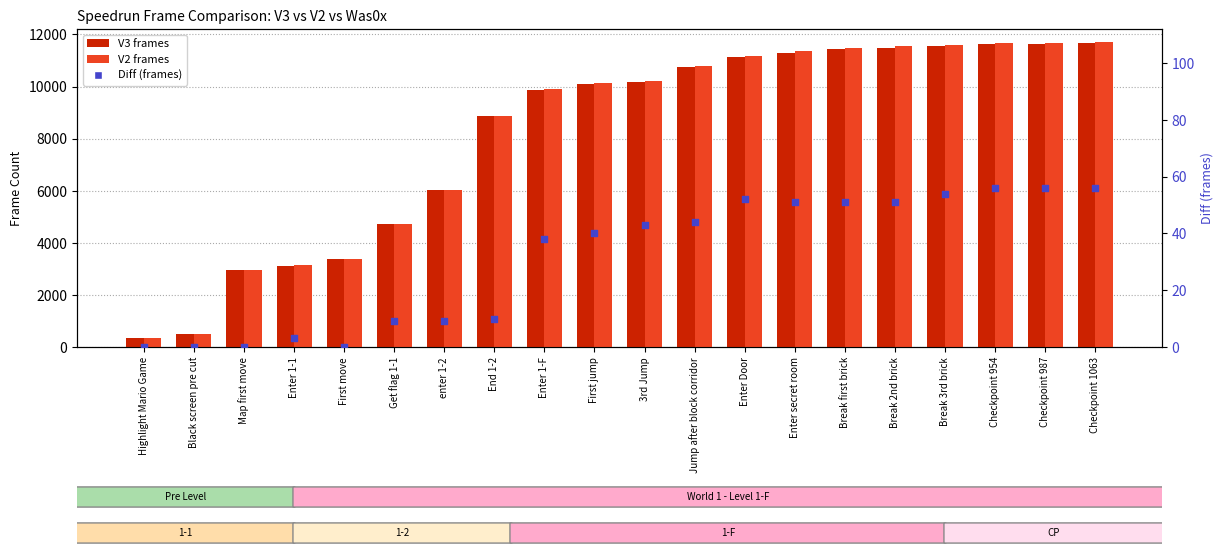

What is the total value across all series at Enter 1-1?

6262